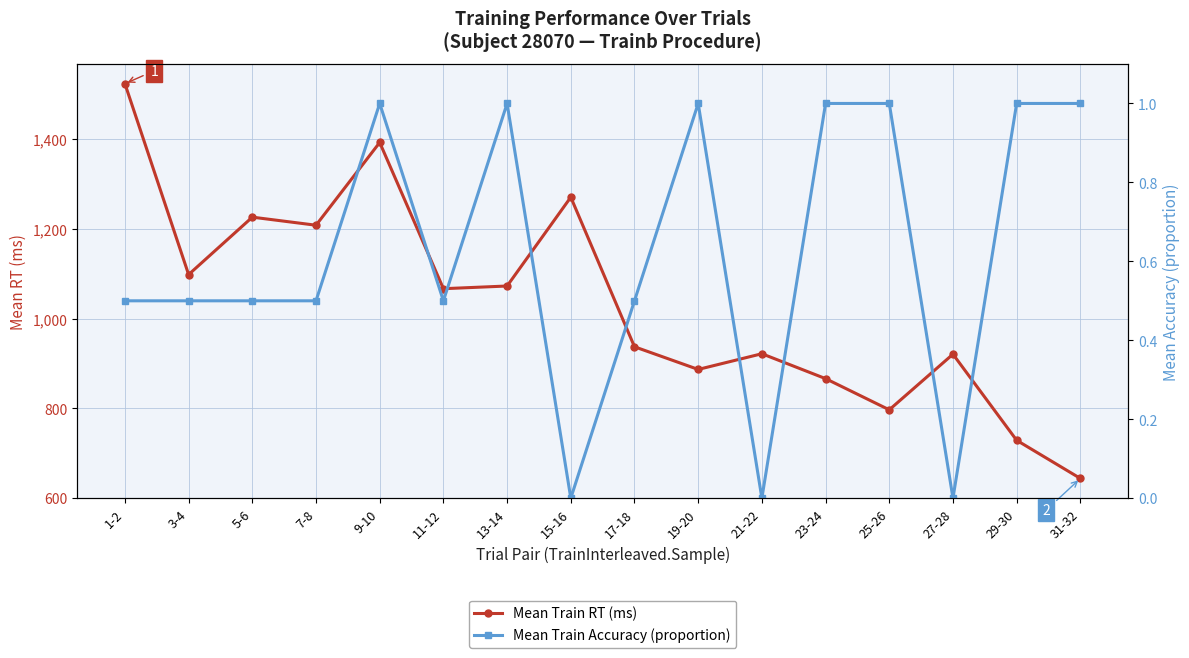

How many lines are shown in the chart?

2